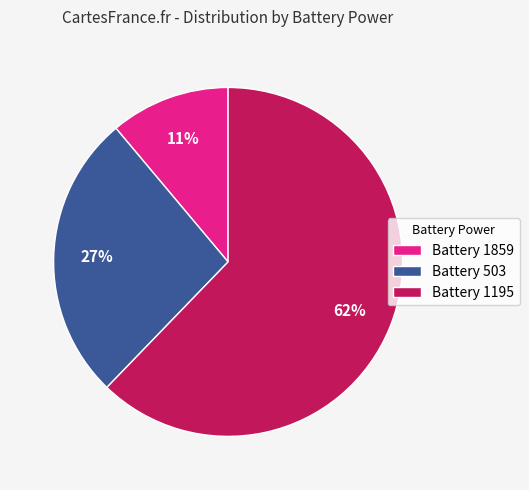

Which category has the biggest portion of the pie?

Battery 1195